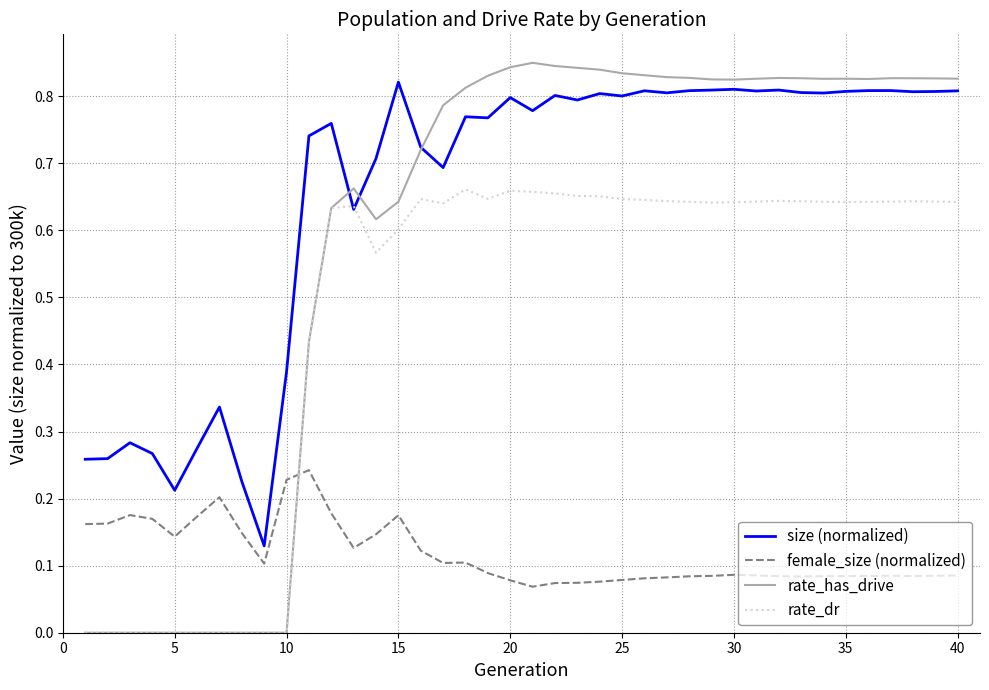

Which series has the largest total across all categories?

size (normalized)